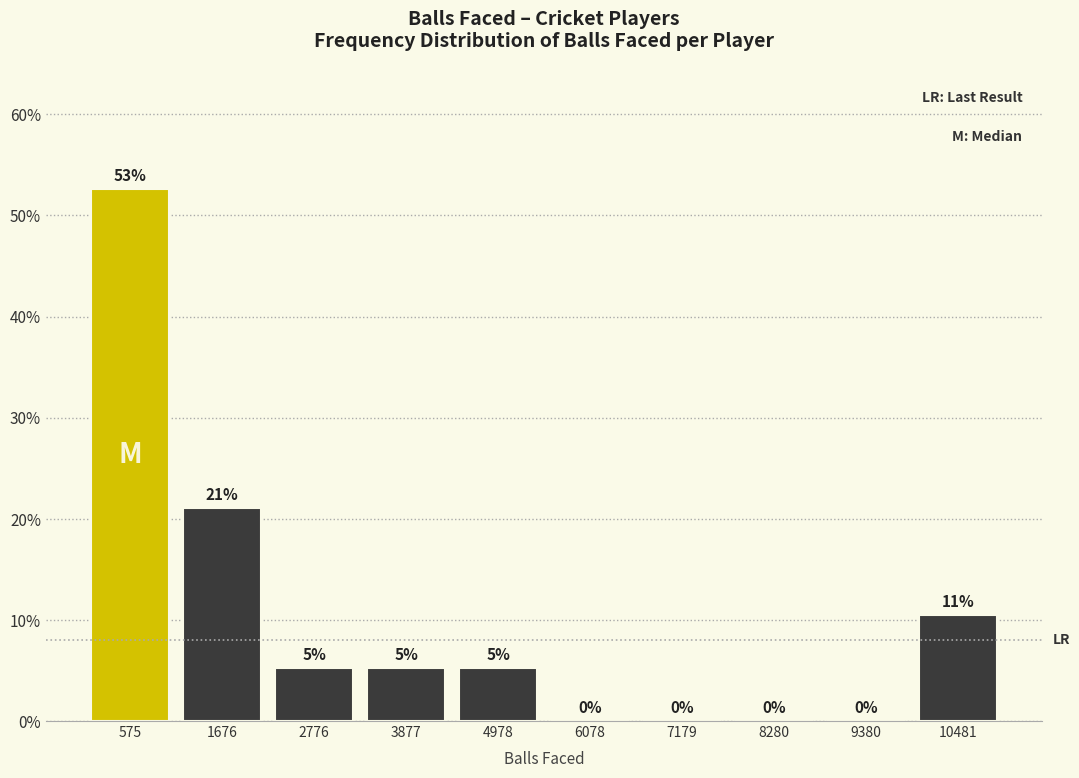

Over which range of the x-axis is the bar tallest?

0 to 1200